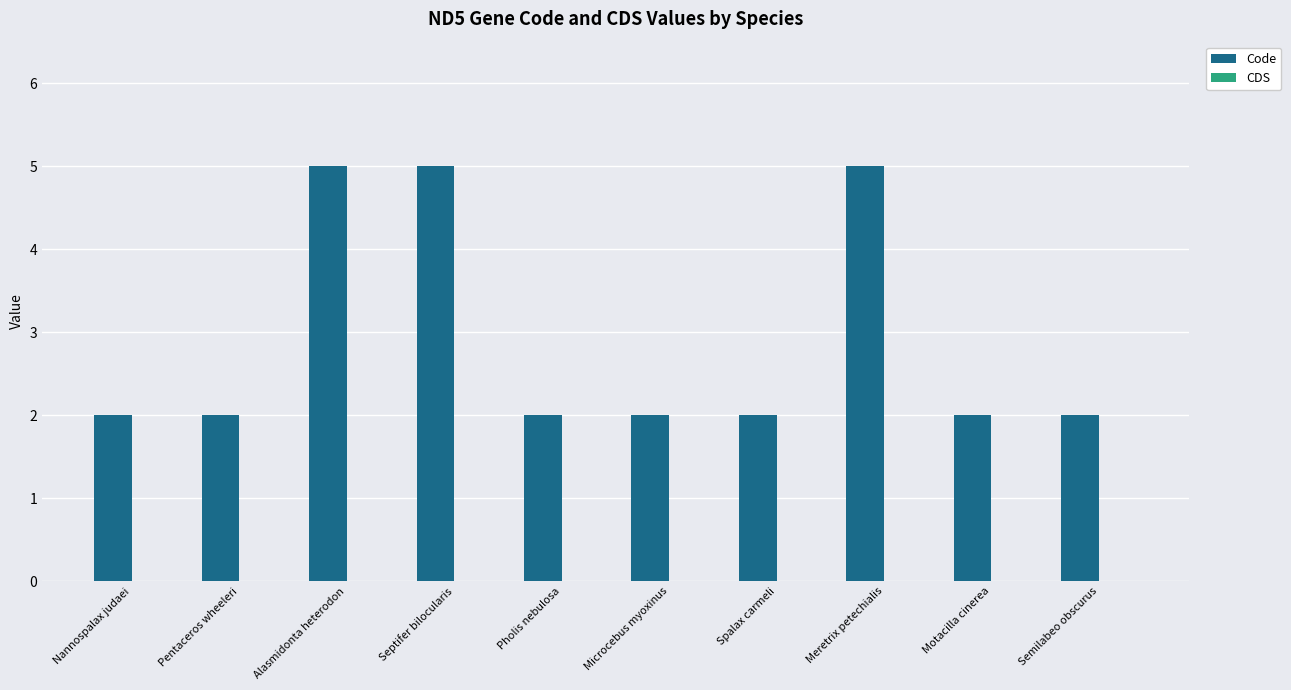

How many data points does each series have?

10